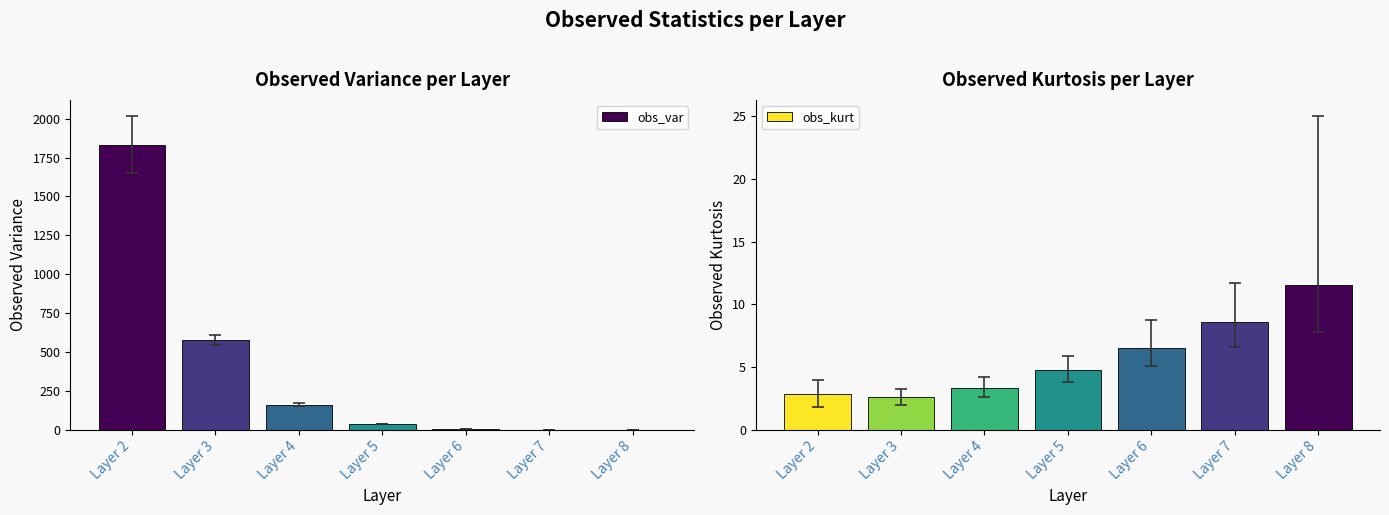

Rank the series by their maximum value, from highest to lowest.

obs_var, obs_kurt